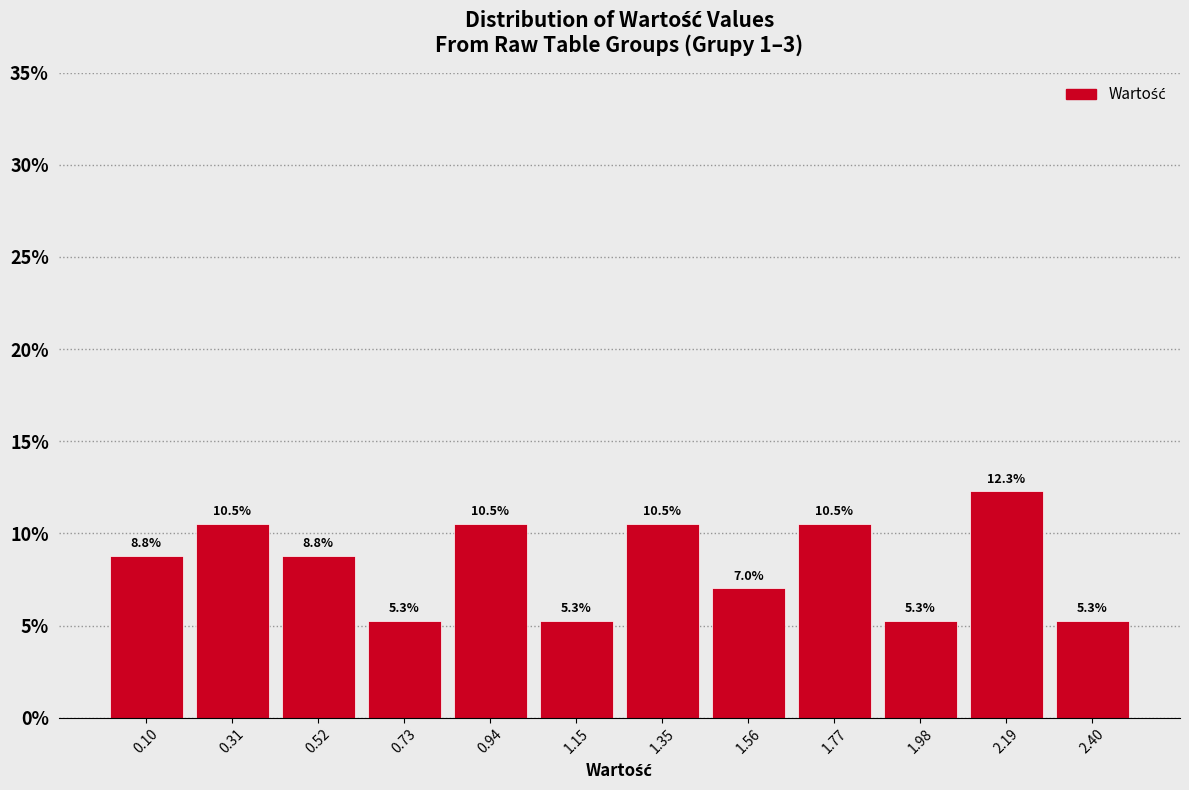

Reading left to right, transcribe this chart: for each bar, give the range it covers on the x-axis and its height. The bar edges are not printed on the chart, so give them approximately, as read against the axis.

0.00 to 0.20: 8.8
0.20 to 0.40: 10.5
0.40 to 0.65: 8.8
0.65 to 0.85: 5.3
0.85 to 1.05: 10.5
1.05 to 1.25: 5.3
1.25 to 1.45: 10.5
1.45 to 1.65: 7.0
1.65 to 1.90: 10.5
1.90 to 2.10: 5.3
2.10 to 2.30: 12.3
2.30 to 2.50: 5.3